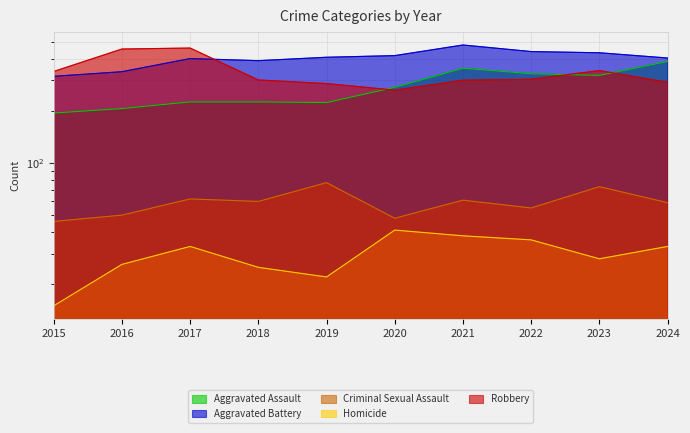

At which category does Robbery reach its first local valley?

2020